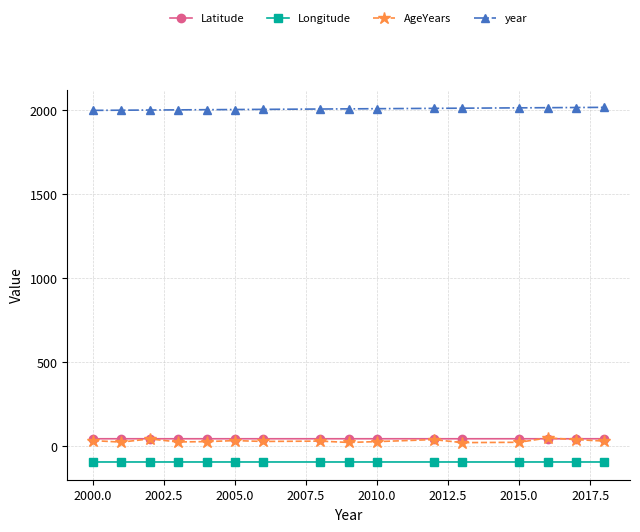

Which series has the widest spread of values?

AgeYears